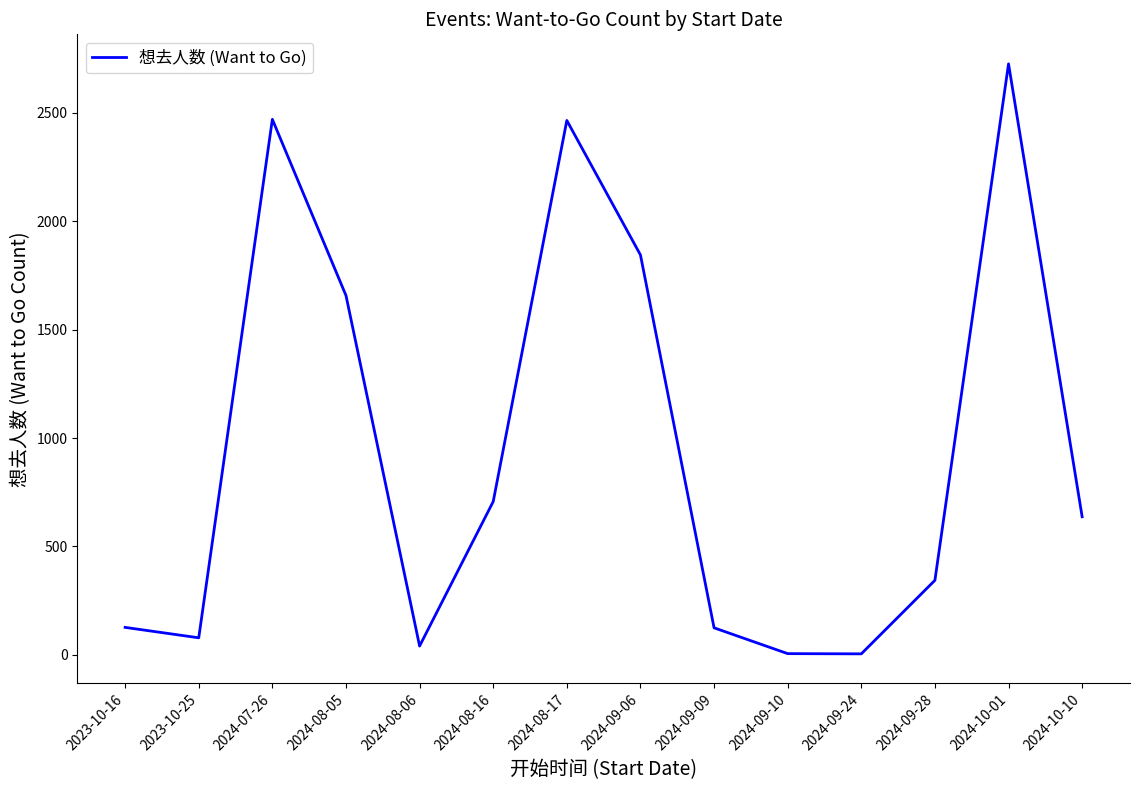

Which has a higher value, 2024-08-16 or 2024-08-06?

2024-08-16